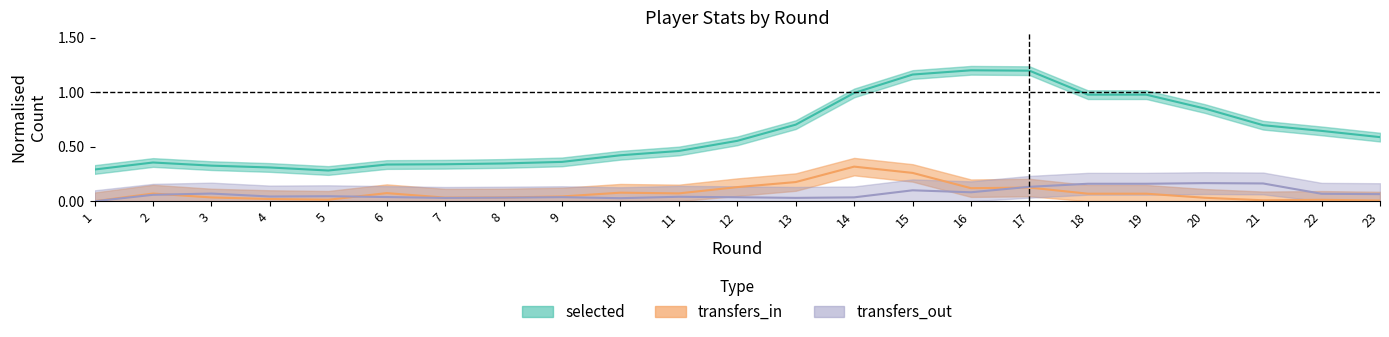

How many transfers_out values are between 0 and 1?

23